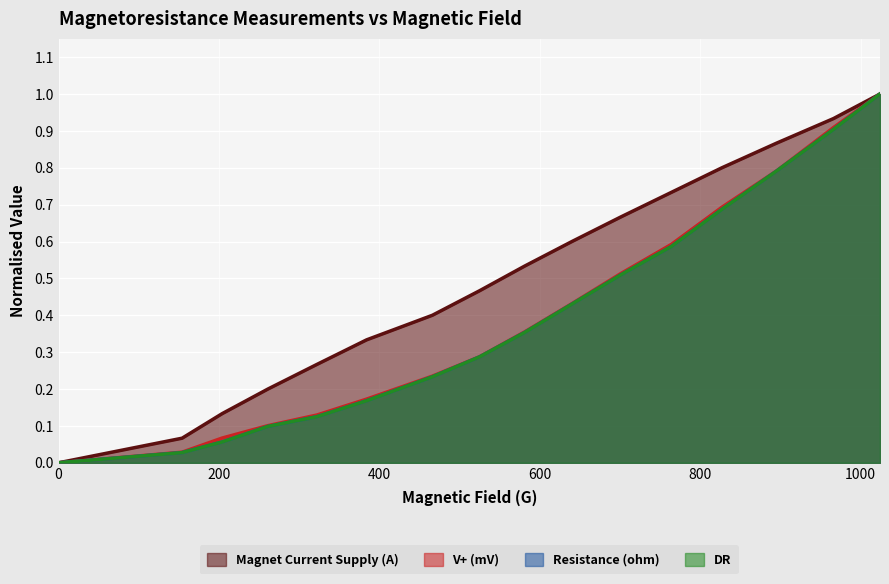

List the series in order of their peak value, highest first.

Magnet Current Supply (A), V+ (mV), Resistance (ohm), DR